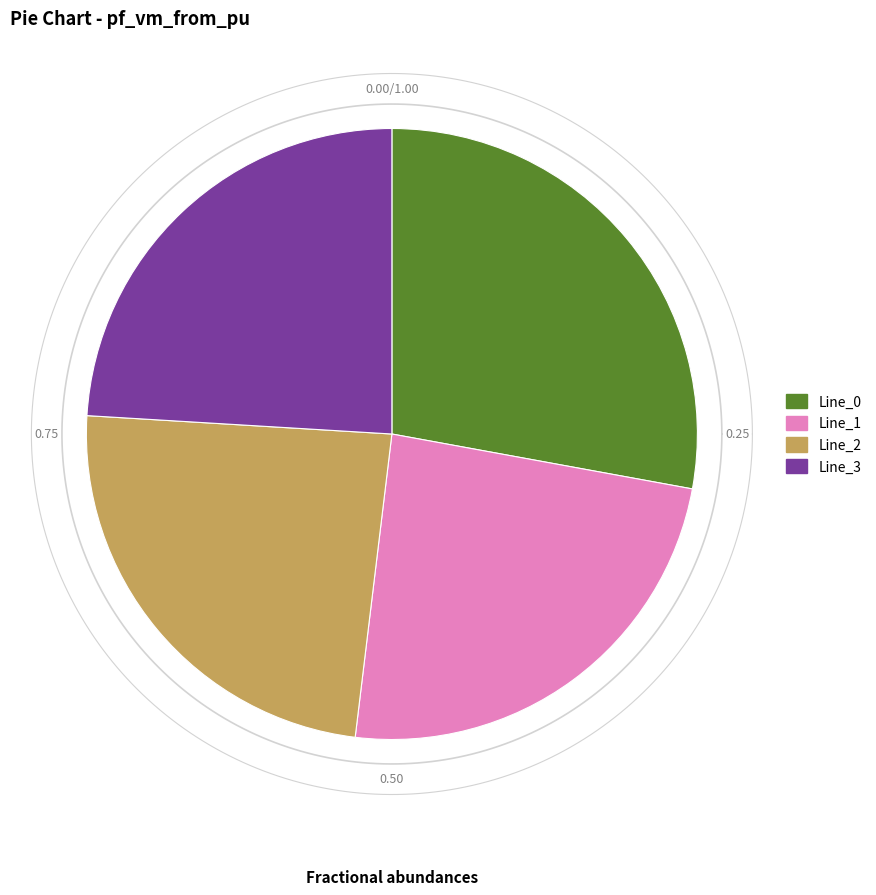

Is it true that Line_0 is 92% of the pie?

False